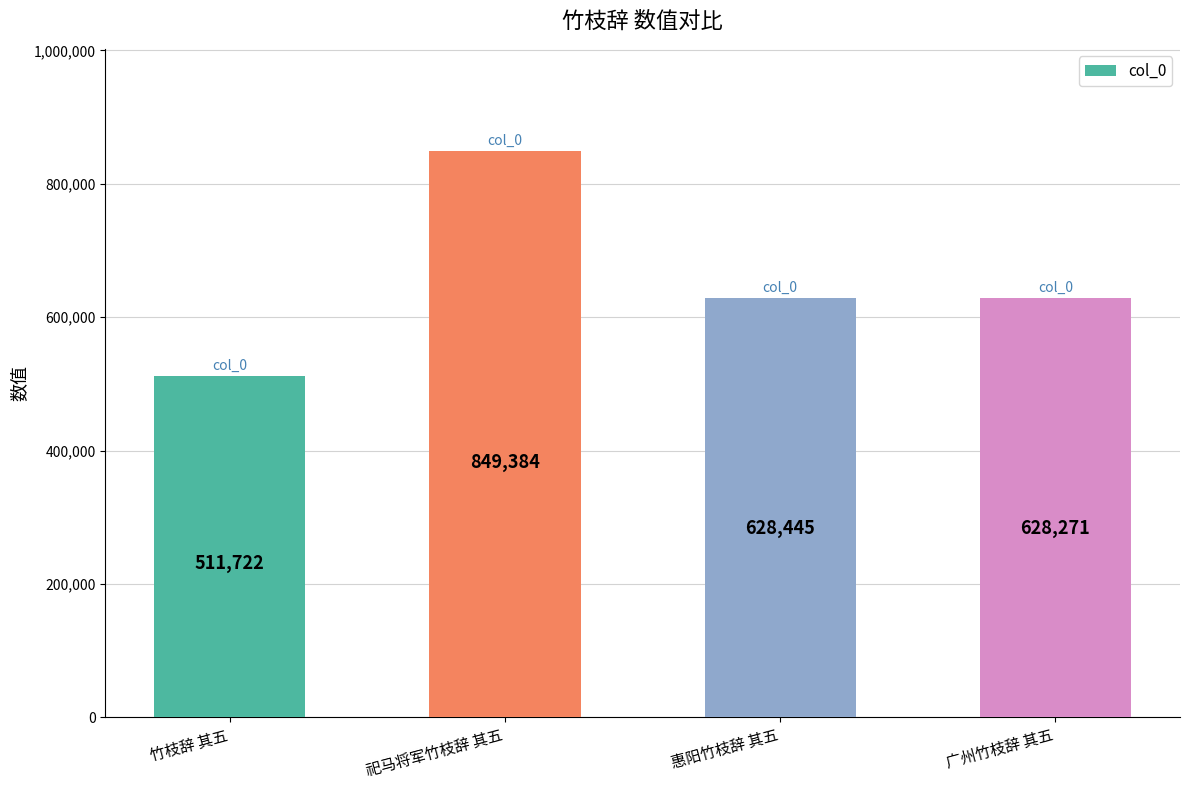

Where does the data first go above 628445?

祀马将军竹枝辞 其五